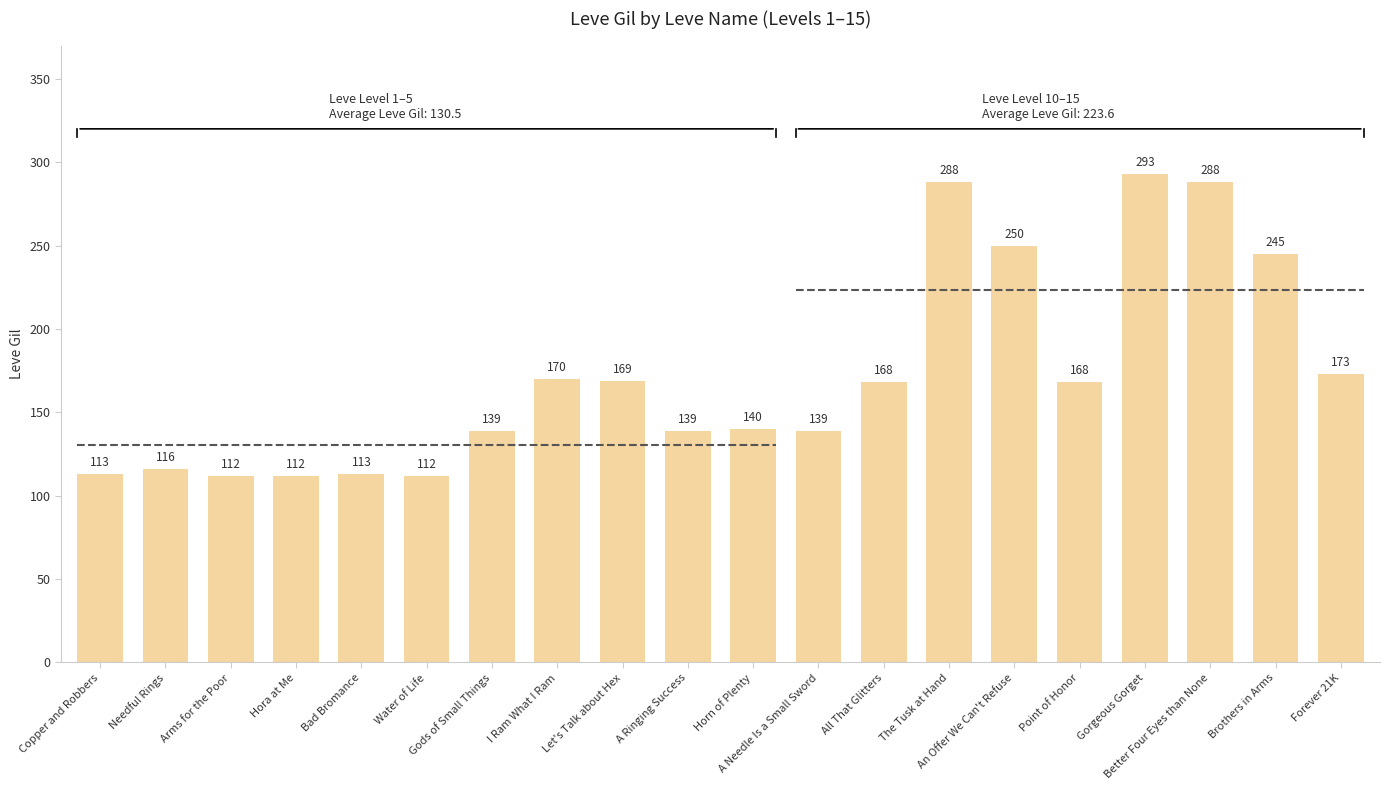

True or false: the data shows 173 at 19.

True